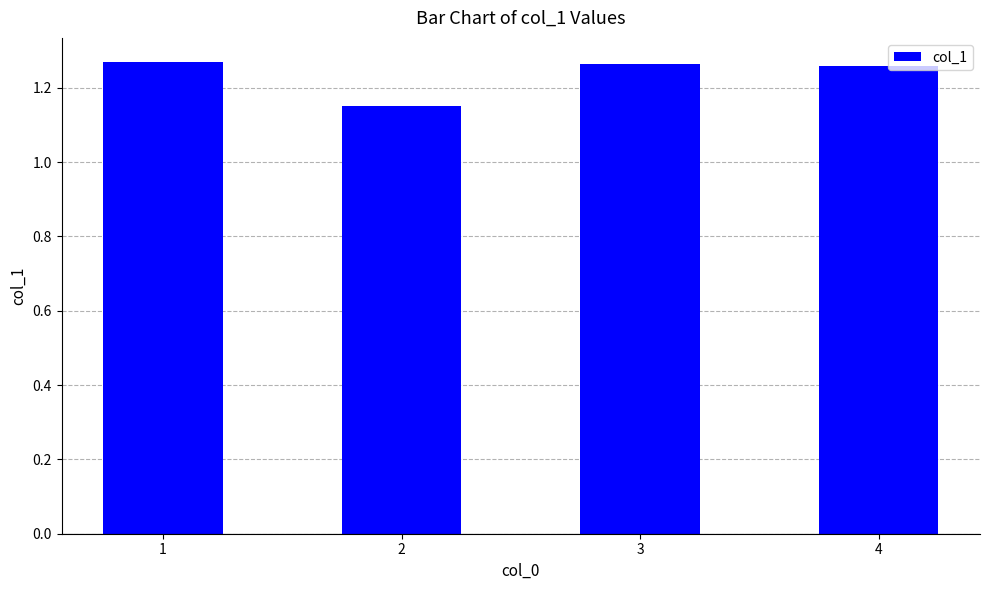

What is the sum of all values?

4.9